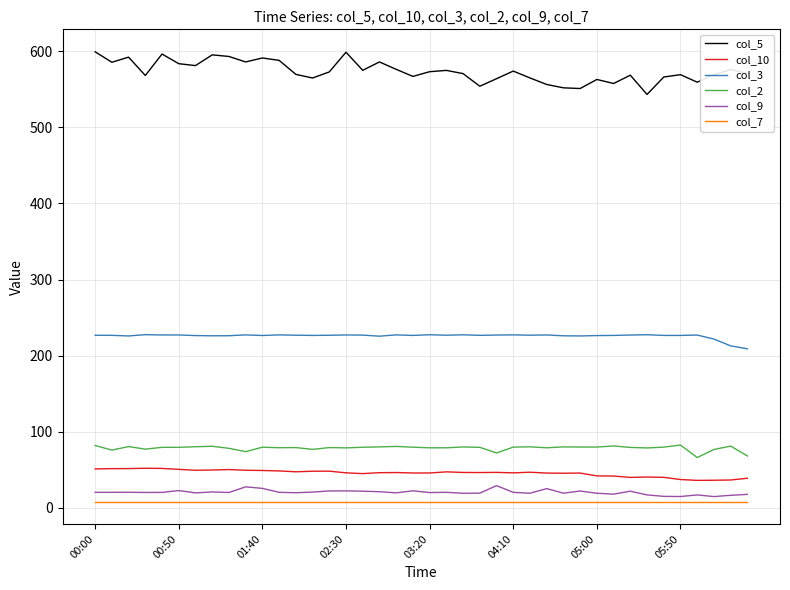

What is the lowest value of the col_10 series?

36.2